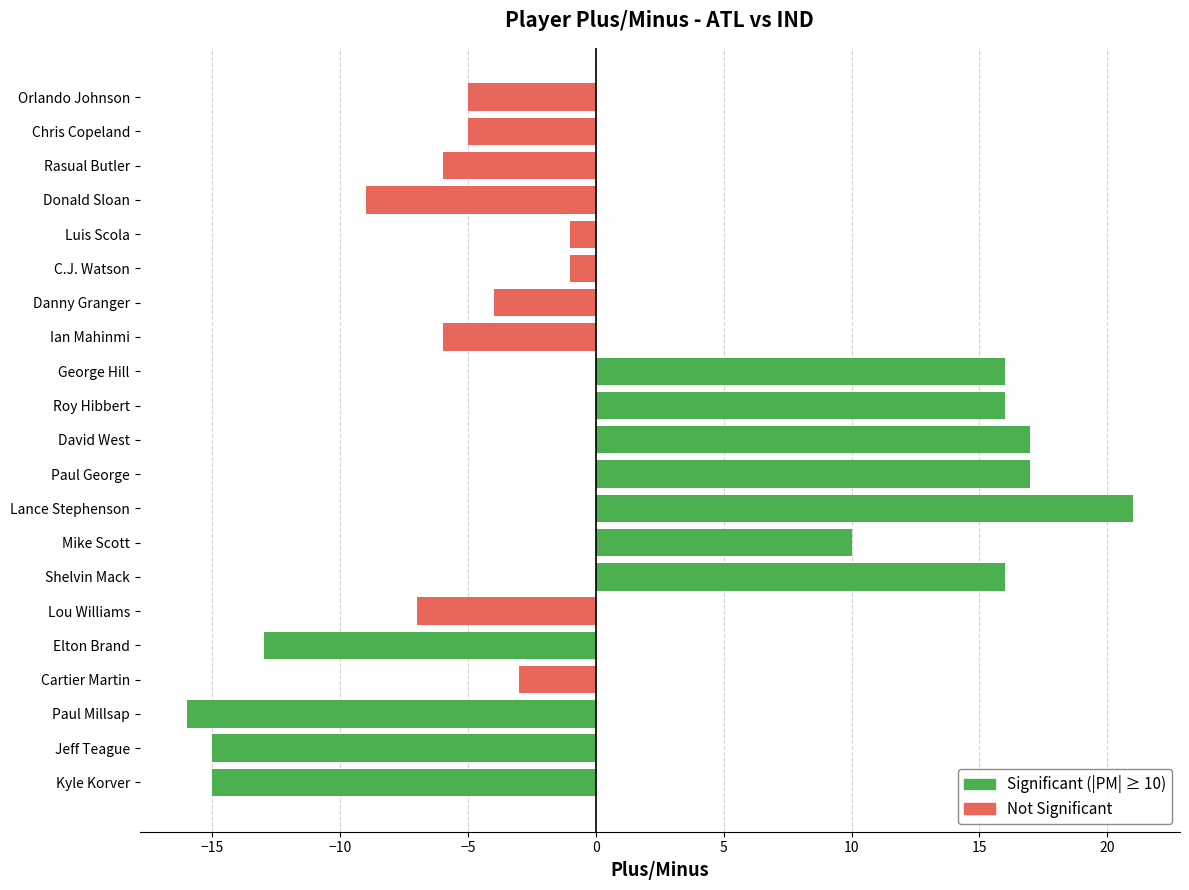

What is the sum of the values at C.J. Watson and Orlando Johnson?

-6